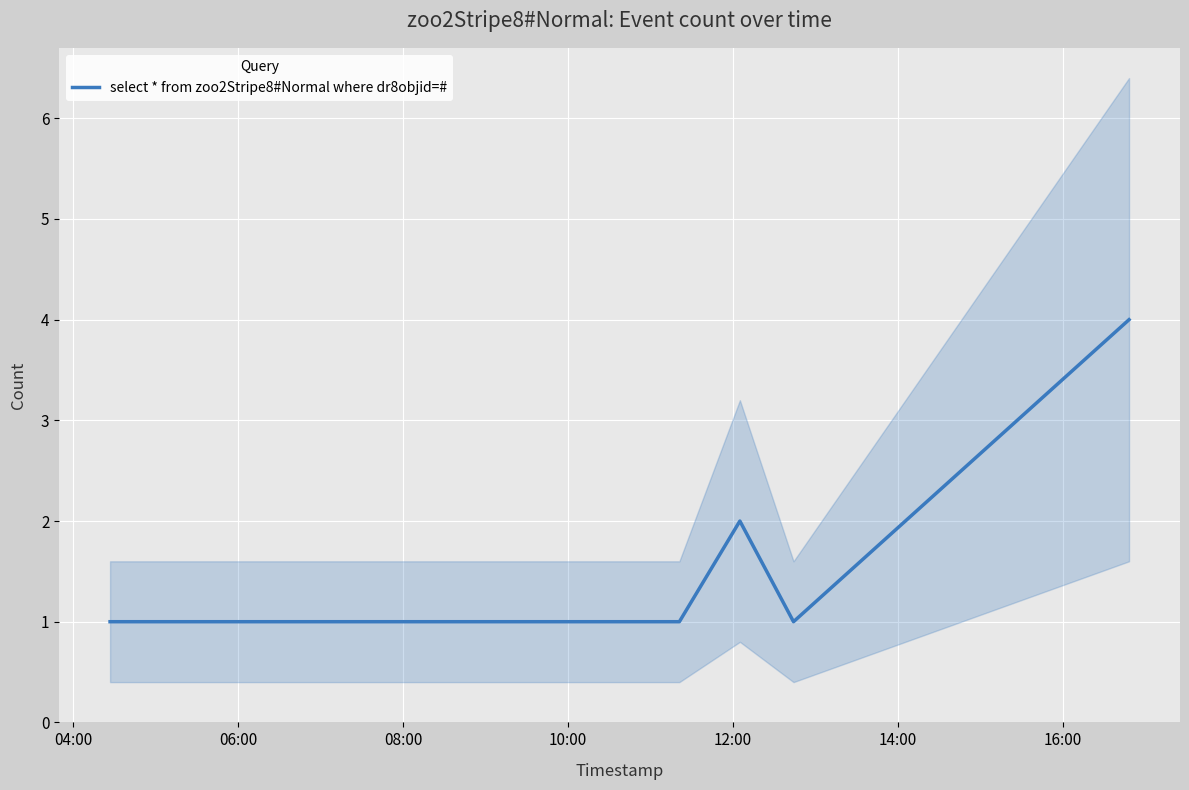

Reading right to left, list all the values displayed in this chart.

4	1	2	1	1	1